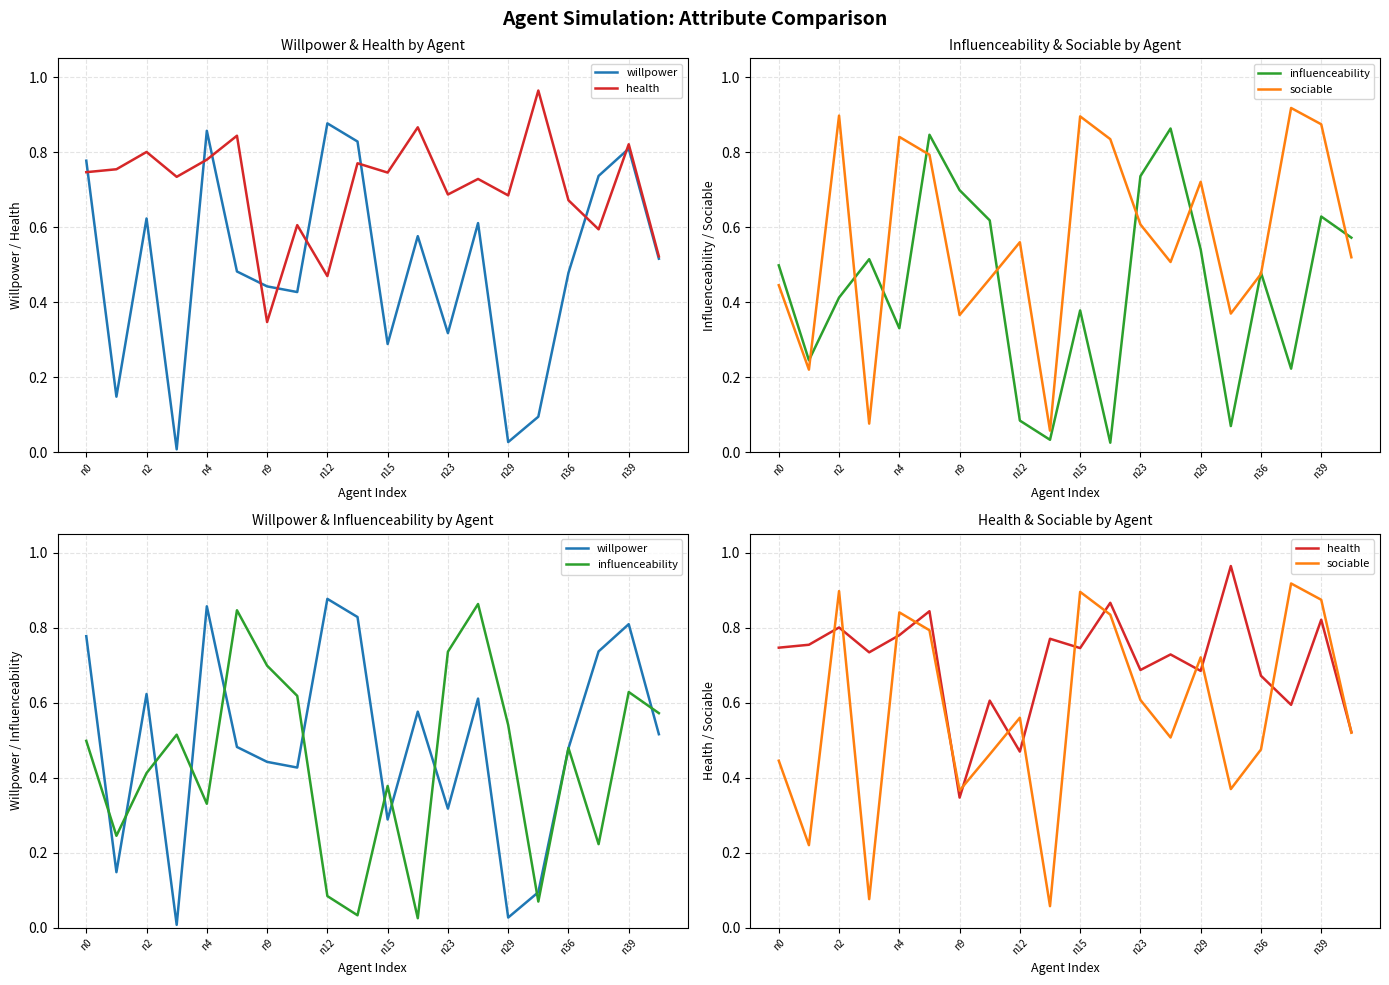

What are all the series names shown in the legend?

willpower, health, influenceability, sociable